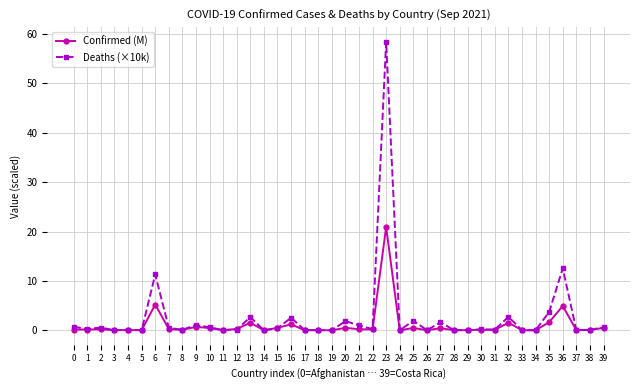

What is the value of the Confirmed (M) point at the 7th from the left?

5.2